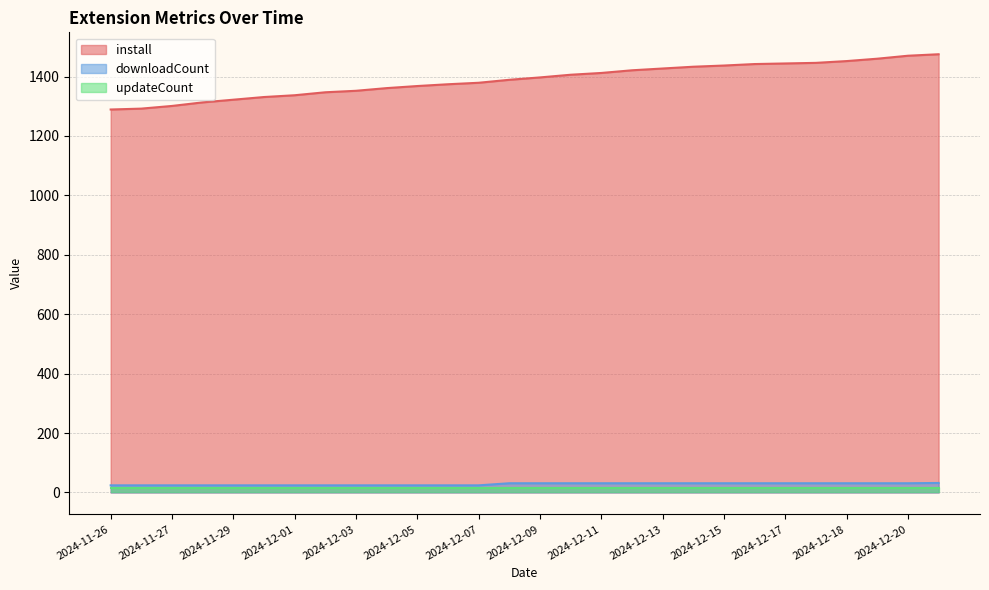

True or false: install and downloadCount cross at least once.

False